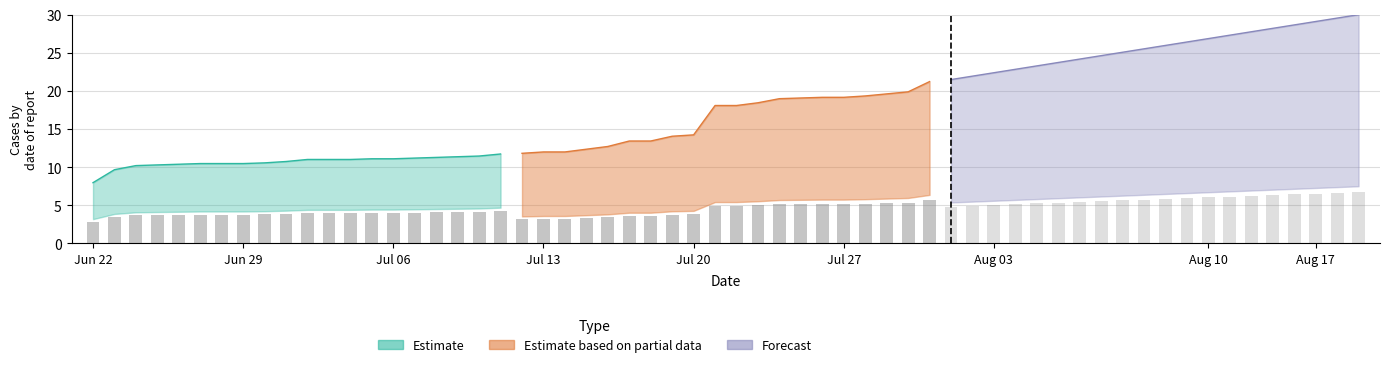

The value of Estimate at Jun 22 is 12.8. True or false?

False